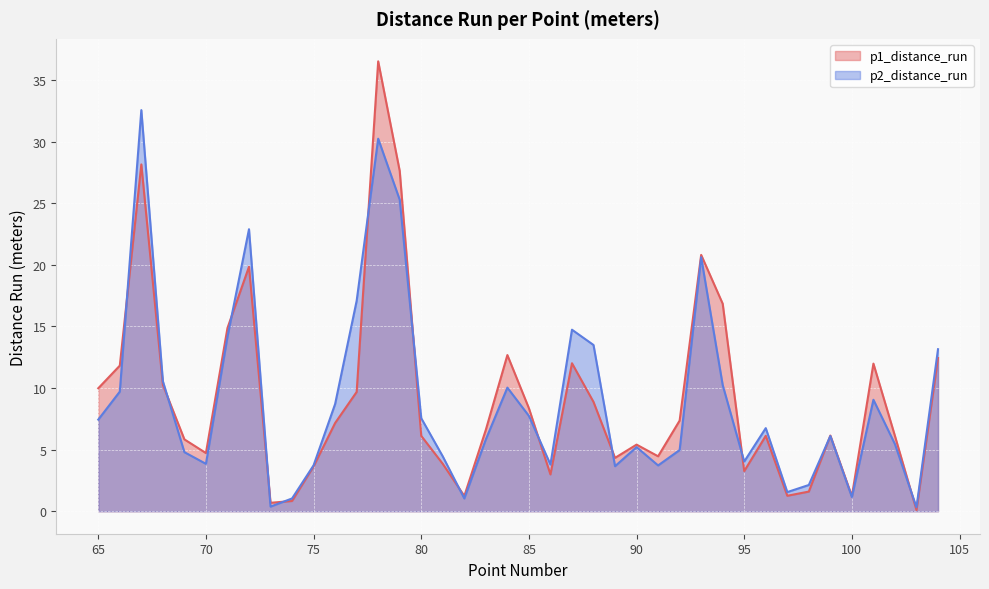

Which series changed the most between 87 and 100?

p2_distance_run